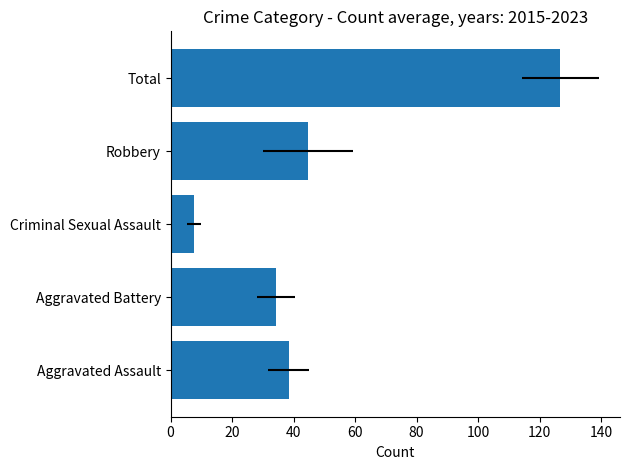

Reading left to right, list all the values displayed in this chart.

38.4	34.2	7.7	44.6	126.8